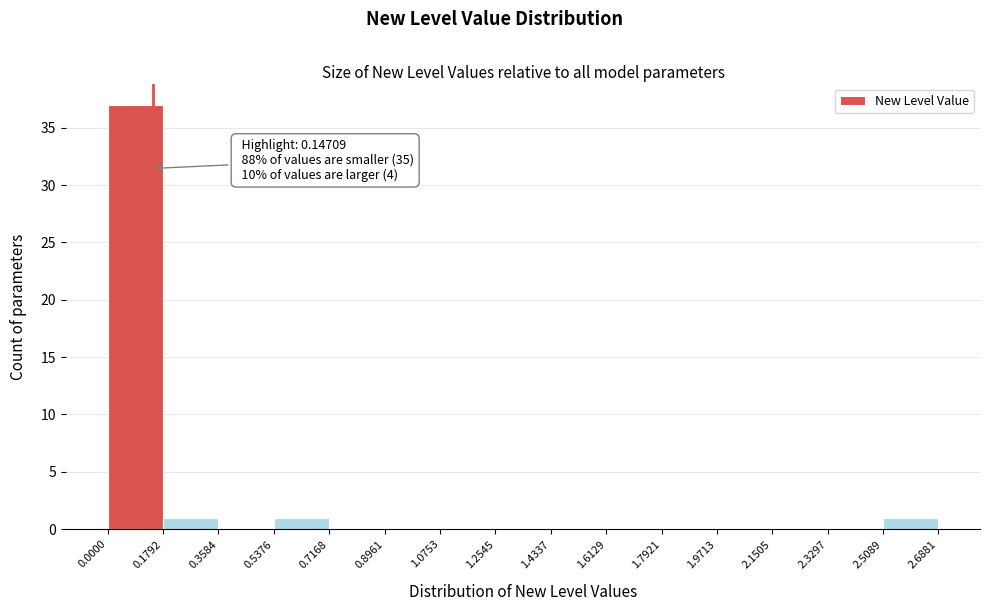

Which range on the x-axis has the tallest bar?

0.0000 to 0.1792